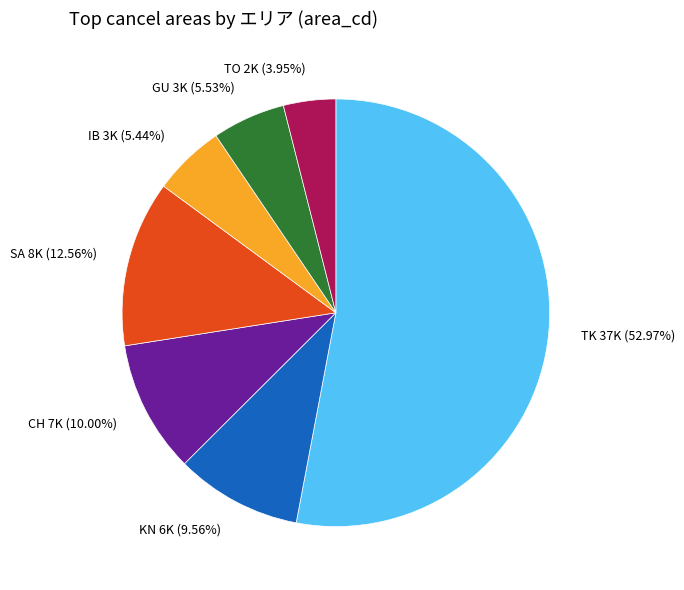

Approximately how many times larger is the value at TK 37K (52.97%) compared to KN 6K (9.56%)?

5.5